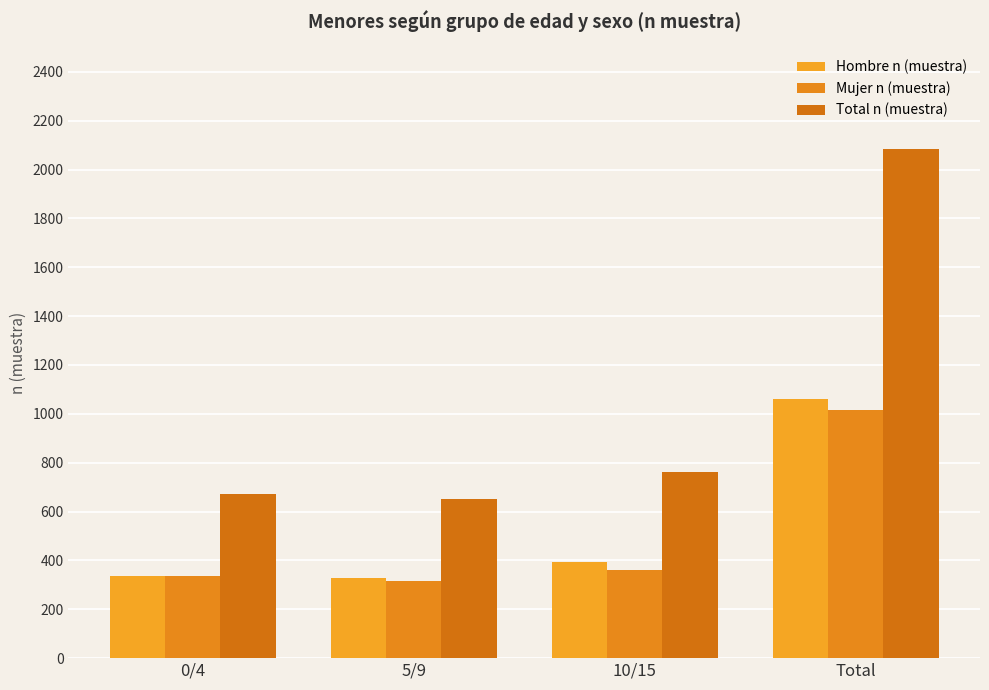

What is the minimum value shown in the chart?

317